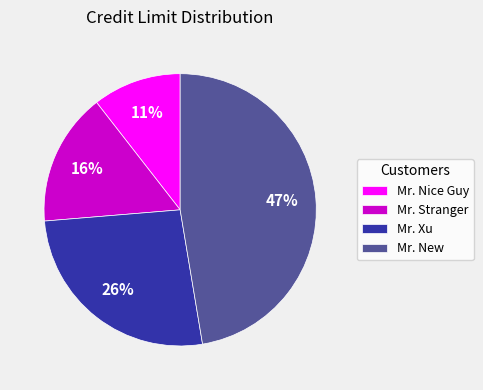

What is the smallest slice in the pie chart?

Mr. Nice Guy